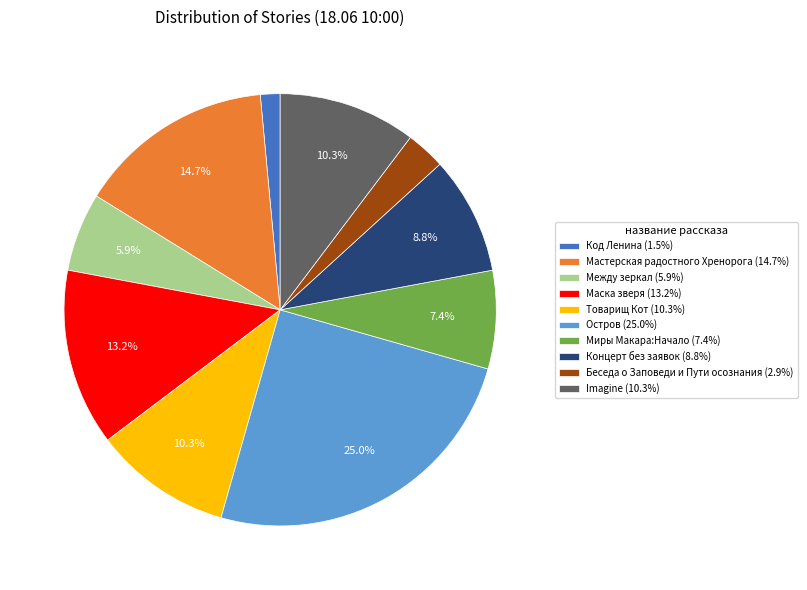

What is the ratio of the value at Между зеркал (5.9%) to the value at Маска зверя (13.2%)?

0.4